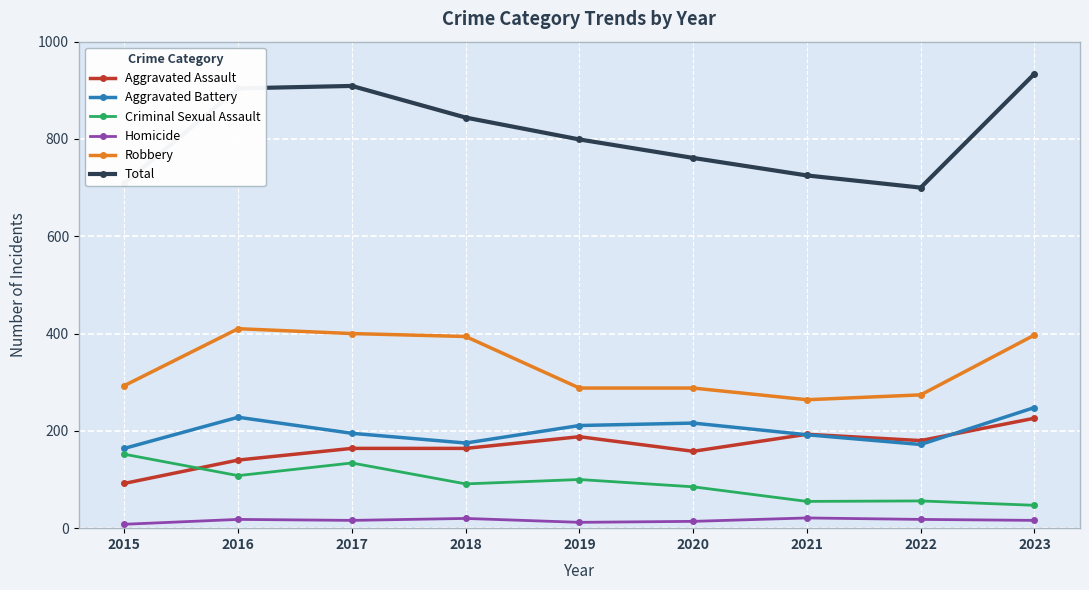

True or false: Total has more than 0 interior local peaks.

True